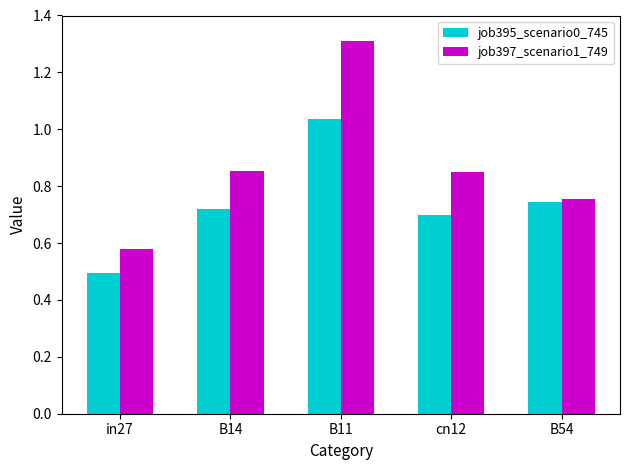

Rank the series by their maximum value, from highest to lowest.

job397_scenario1_749, job395_scenario0_745